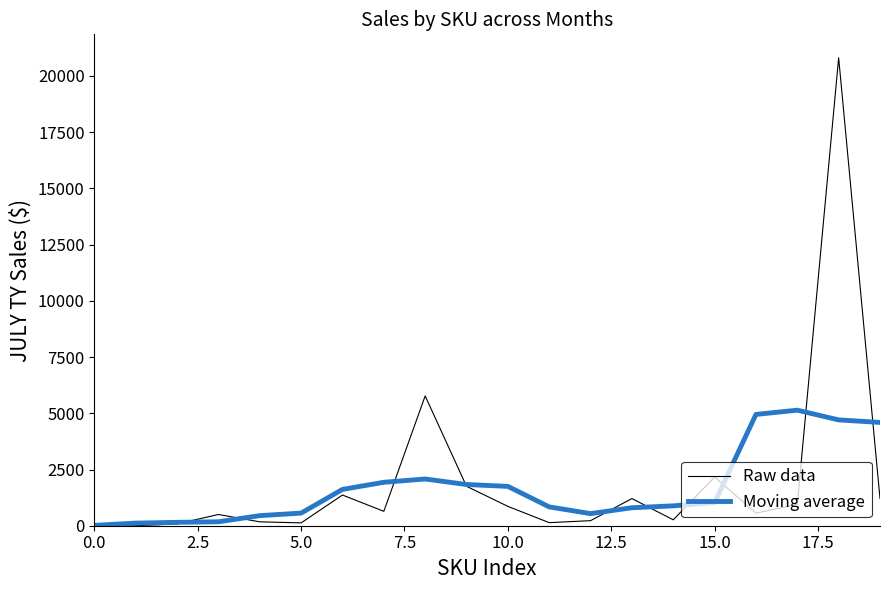

What is the difference between the second highest and minimum values in the Moving average series?

4933.6